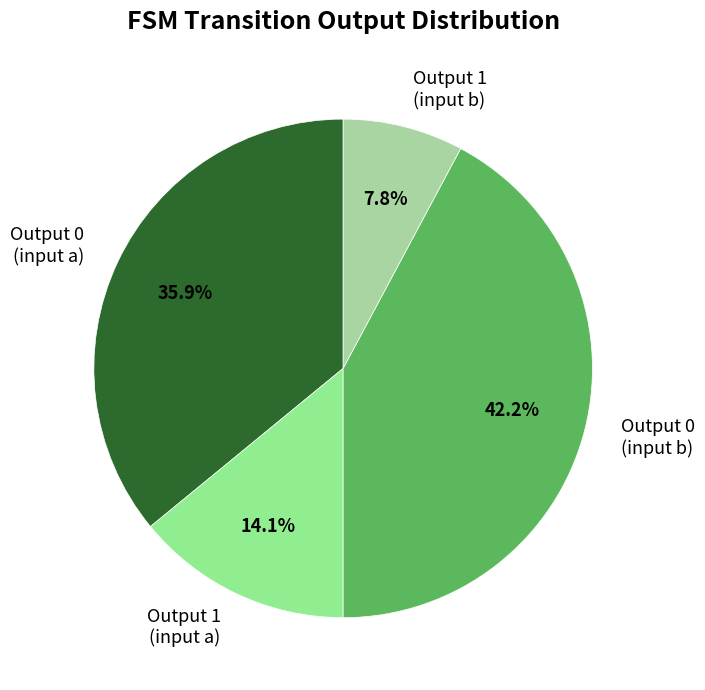

Approximately how many times larger is the value at Output 0 (input a) compared to Output 0 (input b)?

0.9